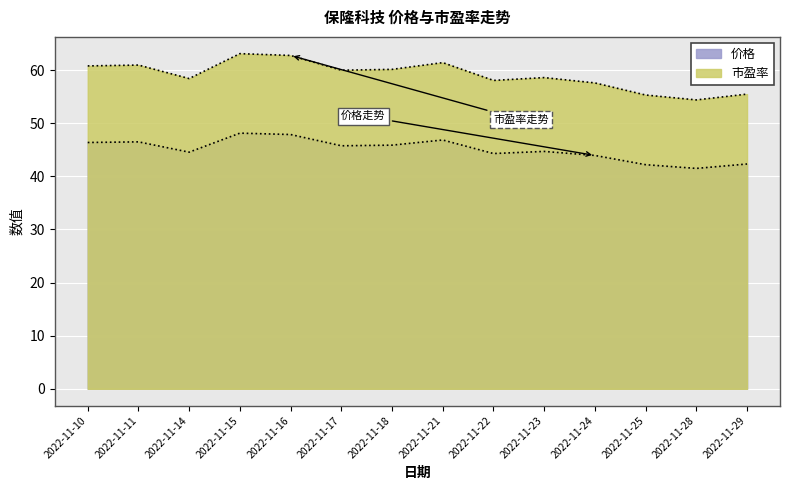

List the series in order of their overall mean, lowest first.

价格, 市盈率